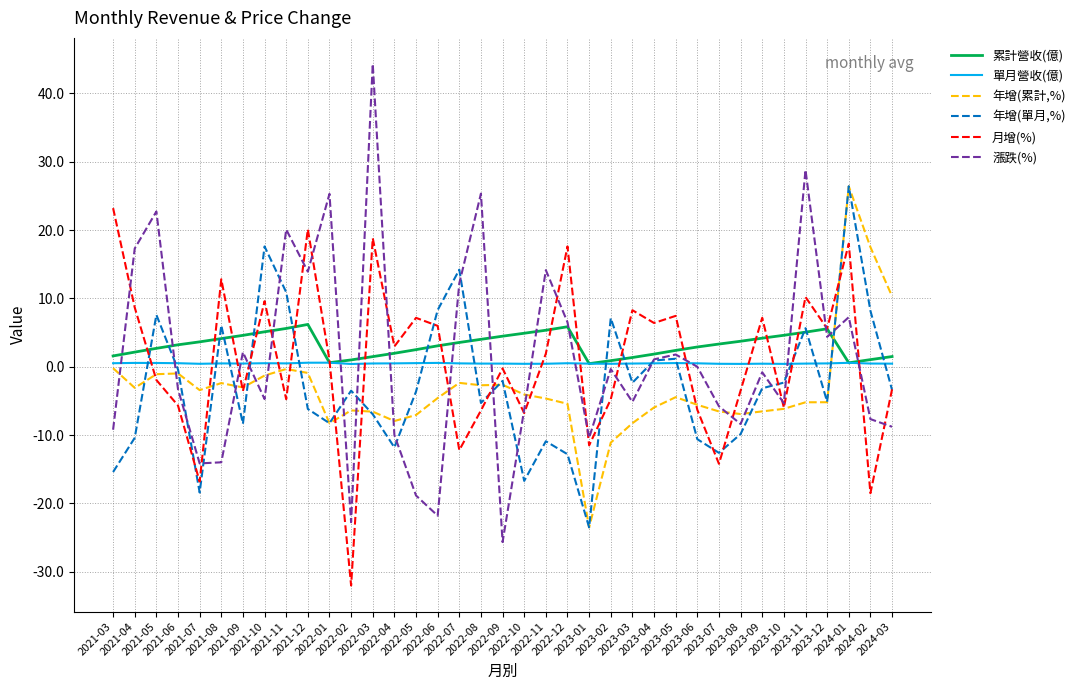

How many series are shown in this chart?

6